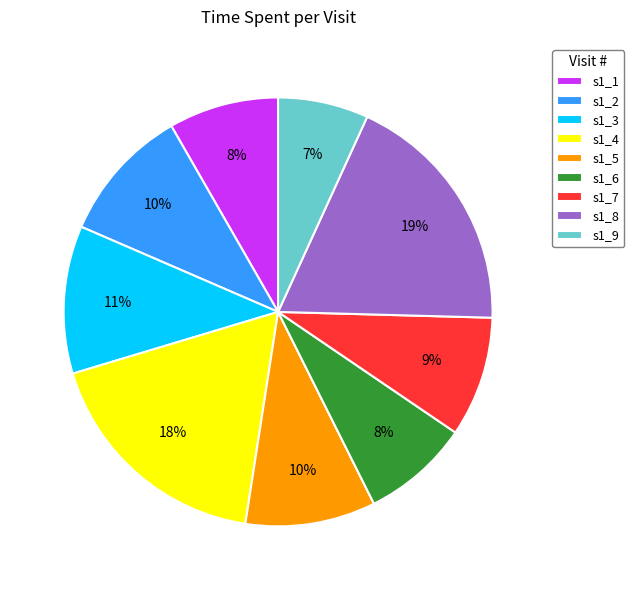

What is the ratio of the value at s1_7 to the value at s1_3?

0.8